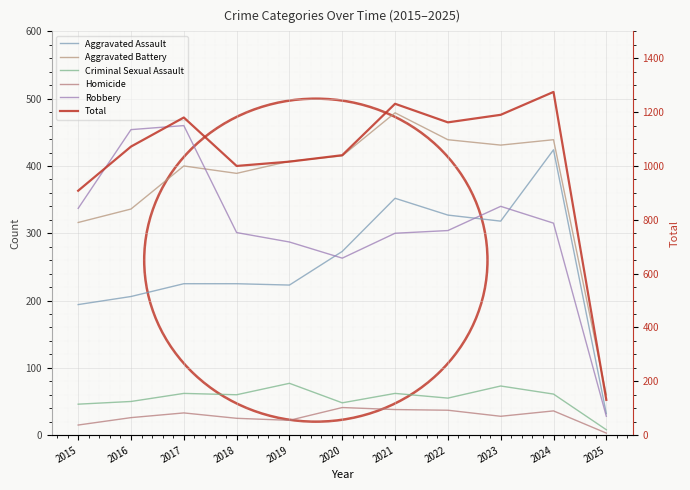

Where does the Robbery series first go above 304?

2015